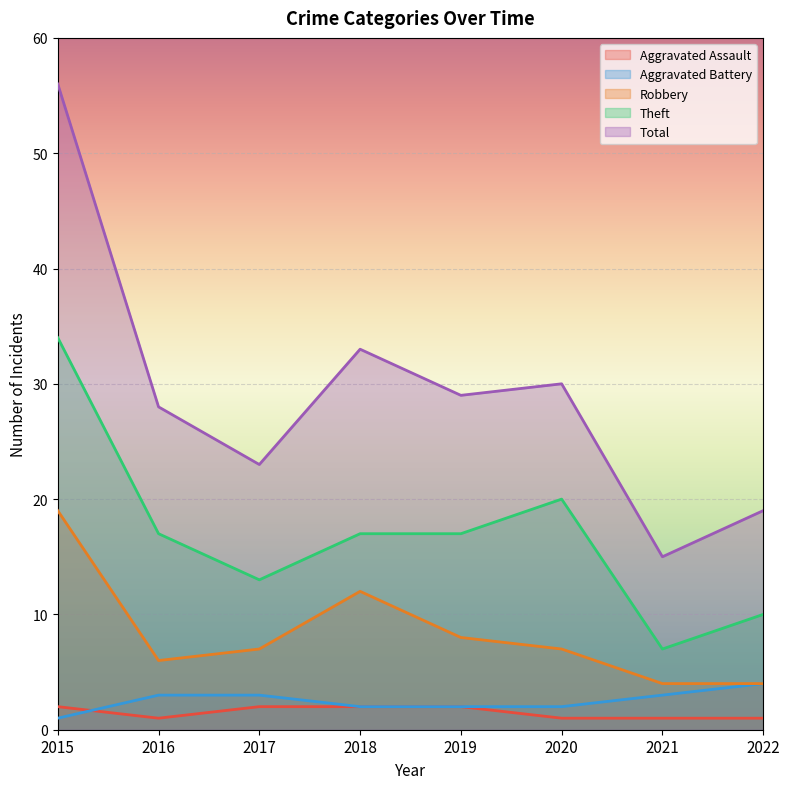

The value of Aggravated Assault at 2015 is 2. True or false?

True